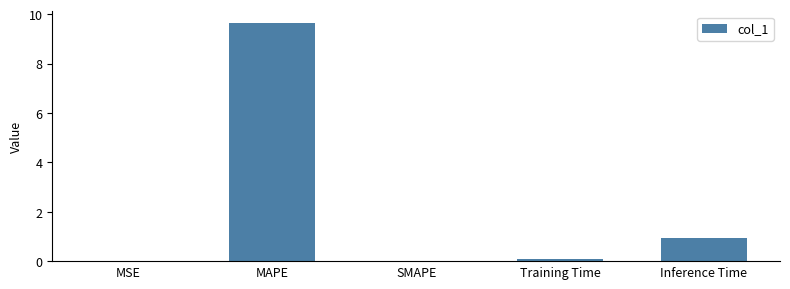

What is the sum of all values?

10.7